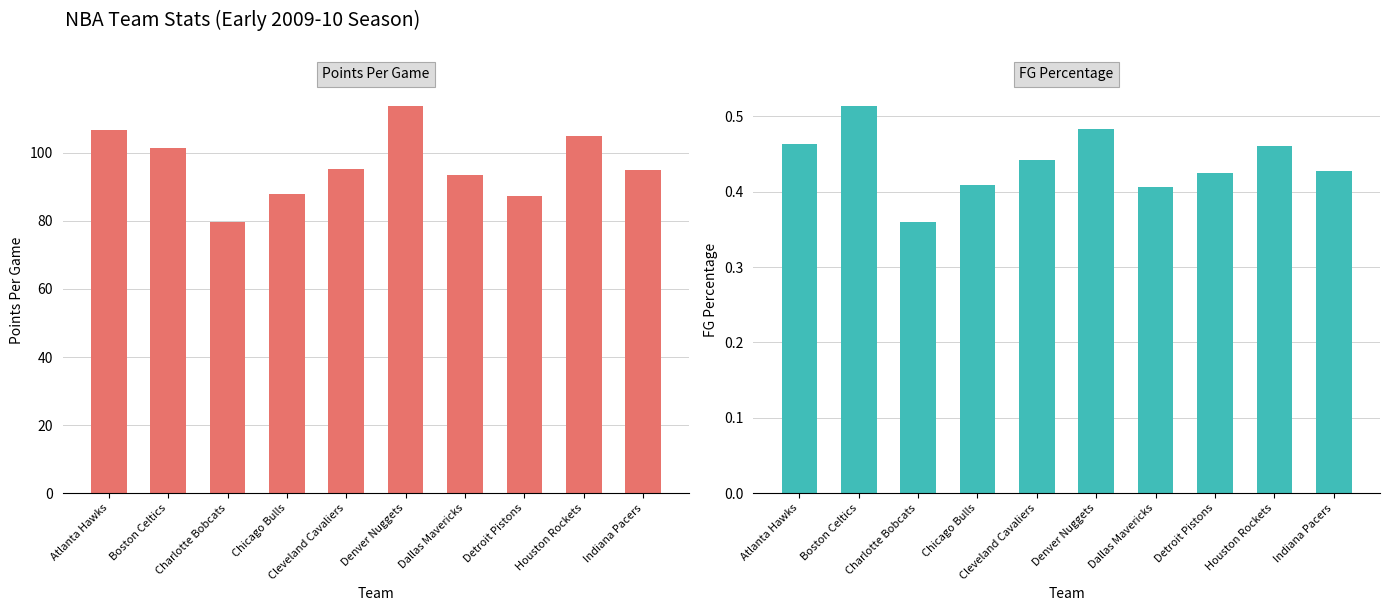

At how many categories does at least one series exceed 25?

10